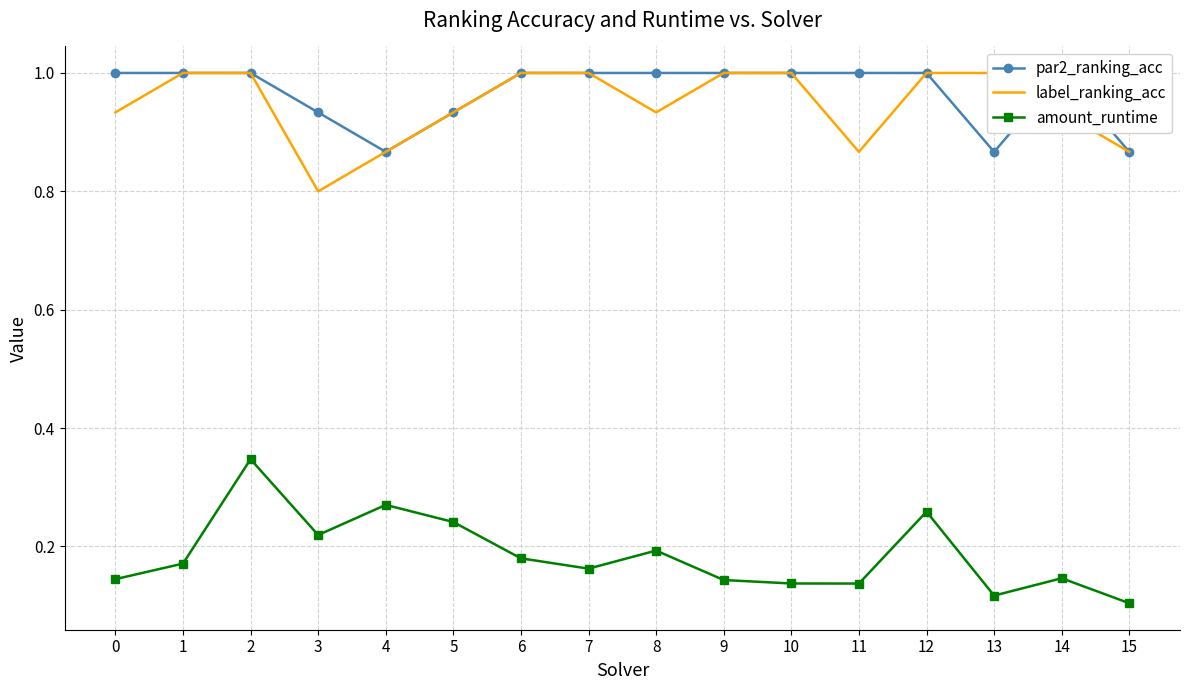

The value of par2_ranking_acc at 4 is 0.2. True or false?

False